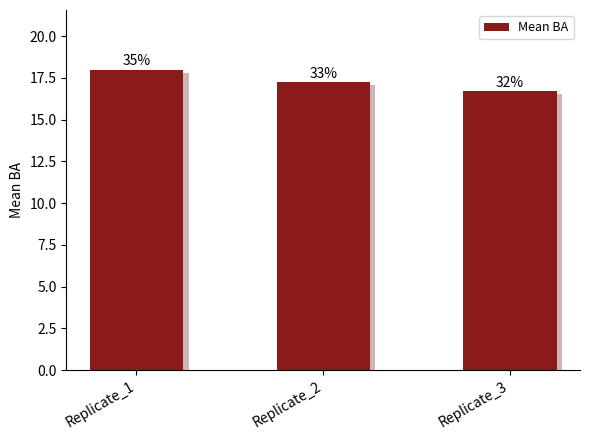

The chart shows a value of 17.2 at Replicate_2. True or false?

True